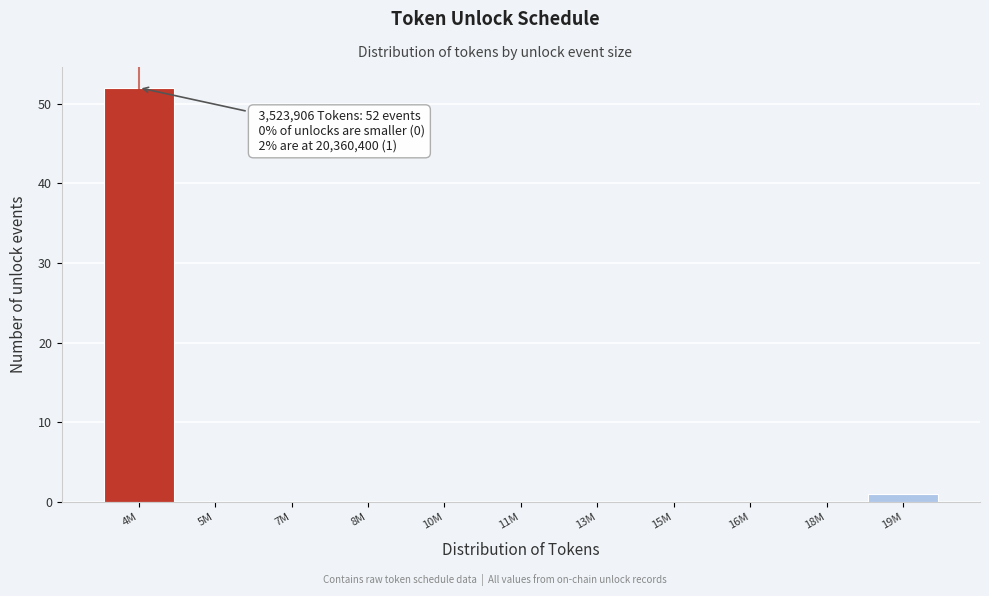

Reading left to right, extract all data points from this chart.

4M=52	5M=0	7M=0	8M=0	10M=0	11M=0	13M=0	15M=0	16M=0	18M=0	19M=1